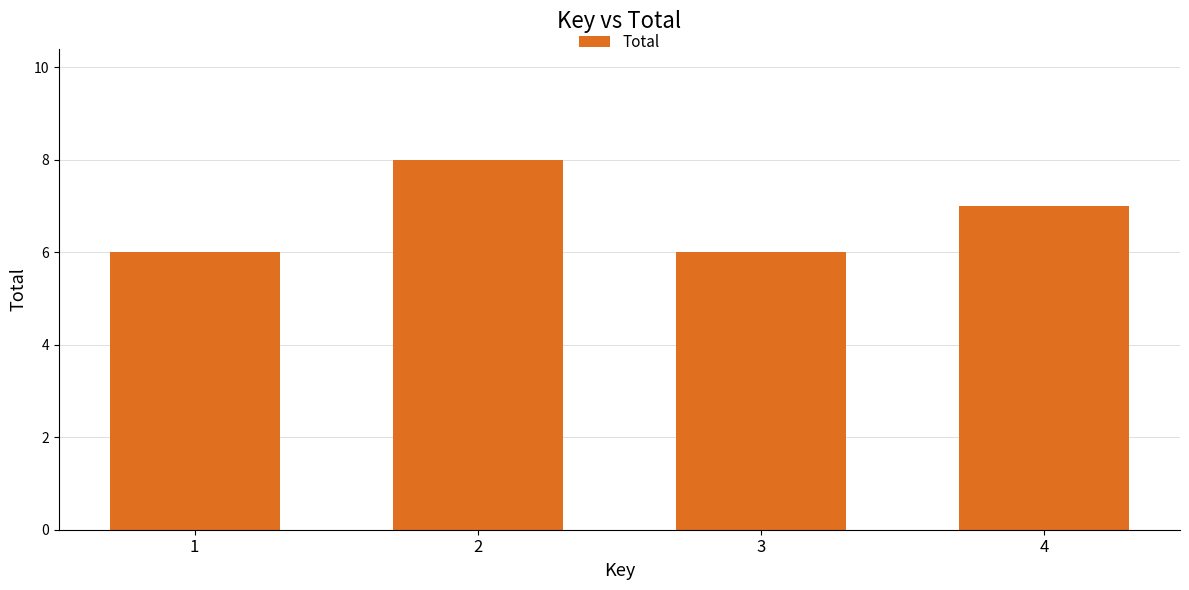

What is the smallest value displayed?

6